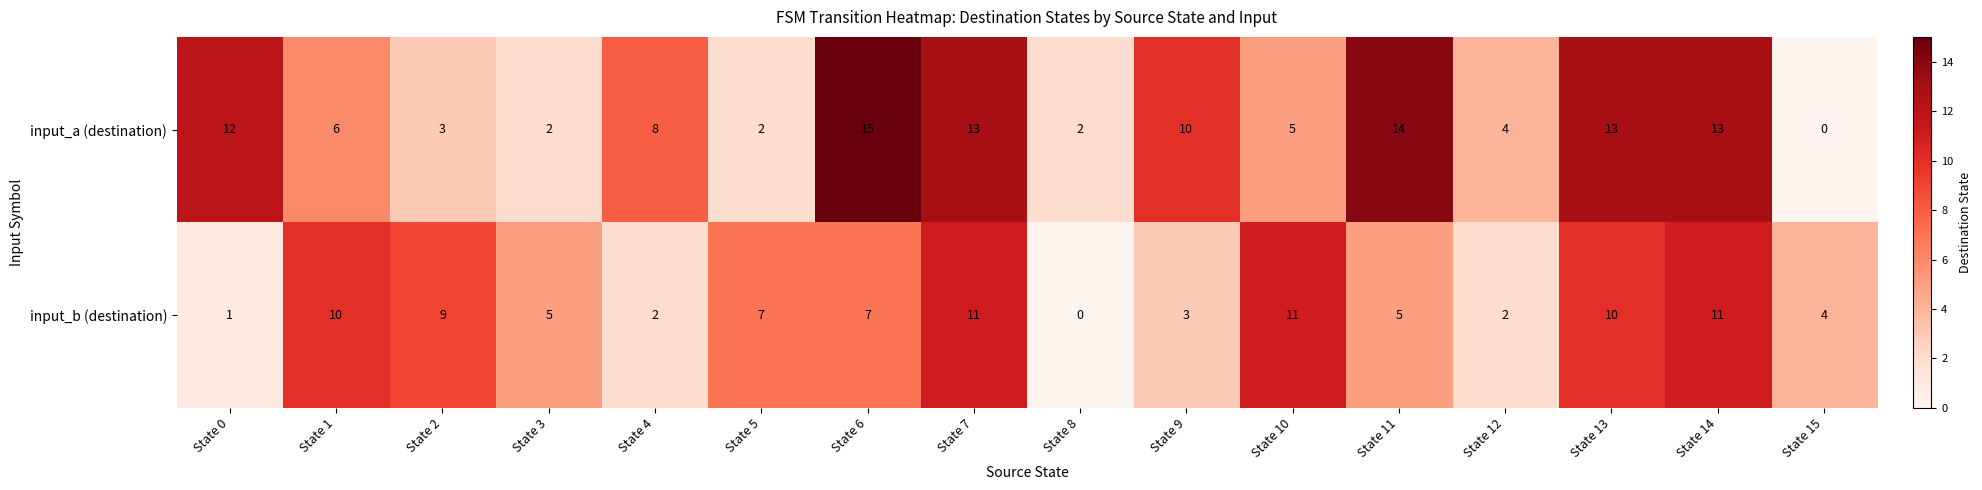

What is the maximum value shown in the chart?

15